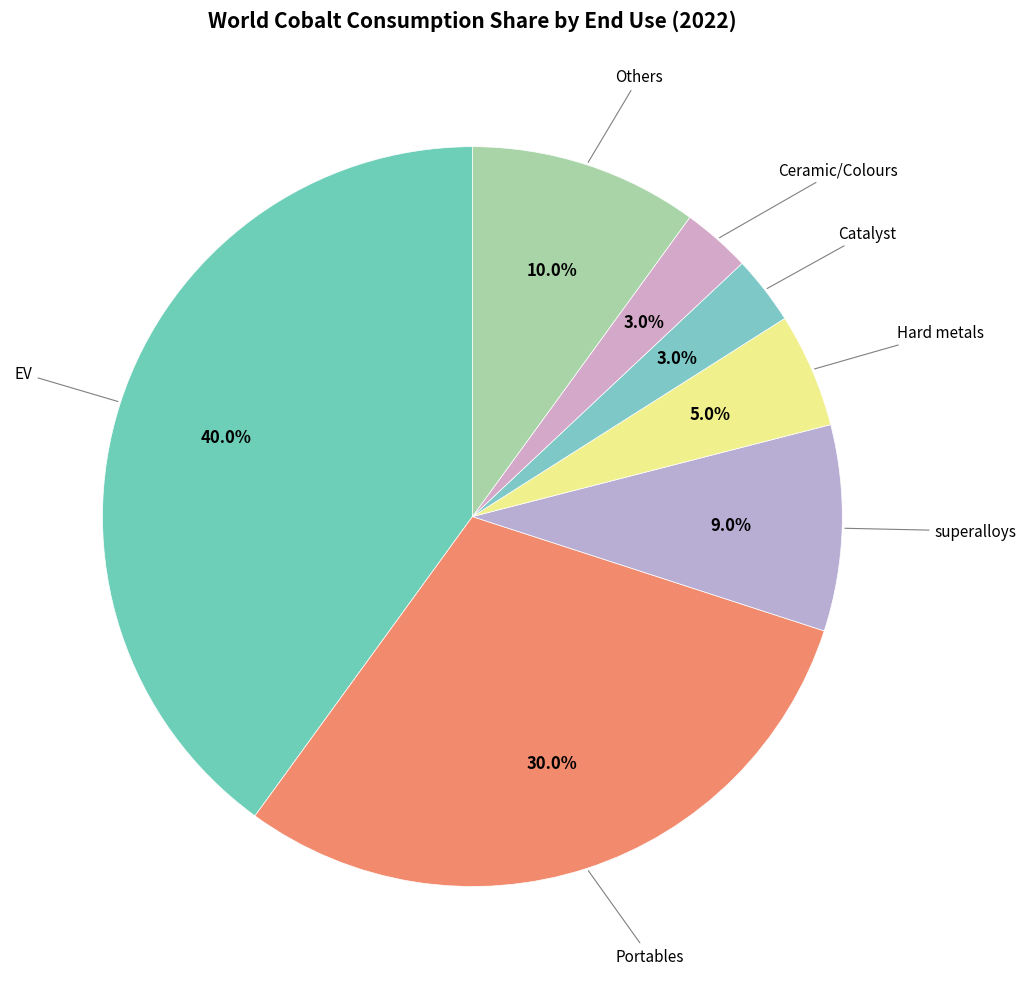

How many slices are in this pie chart?

7